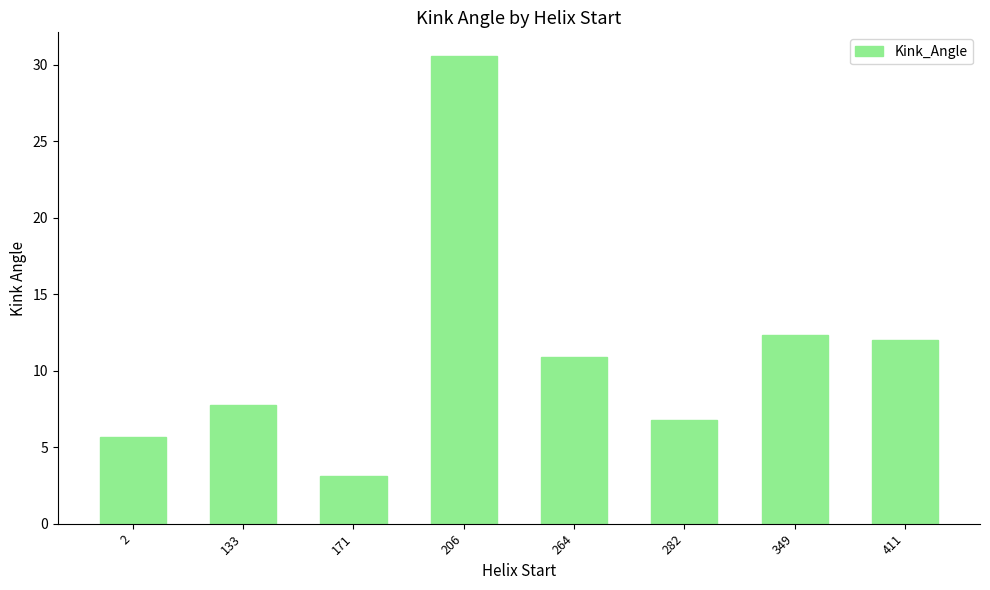

List the labels in order of value, smallest first.

171, 2, 282, 133, 264, 411, 349, 206